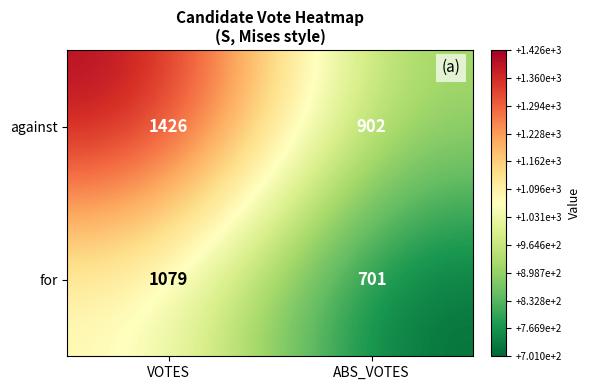

Reading left to right, transcribe all the data shown in this chart.

against: 1426	902
for: 1079	701